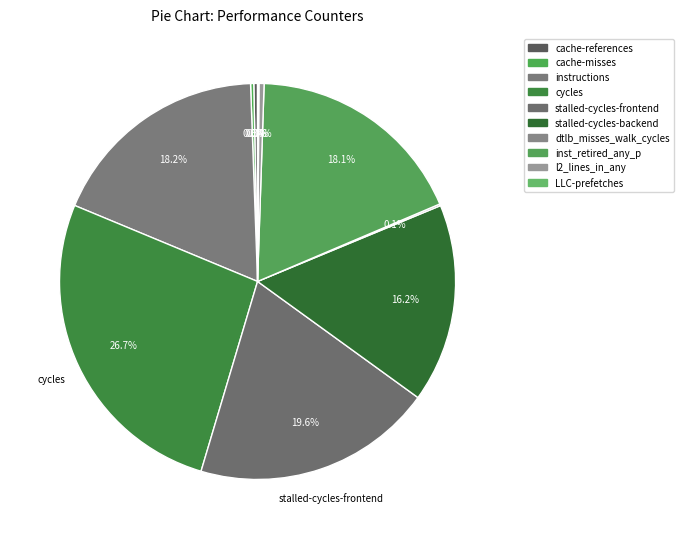

To the nearest percent, what is the difference between the cache-references and stalled-cycles-backend slice percentages?

16%